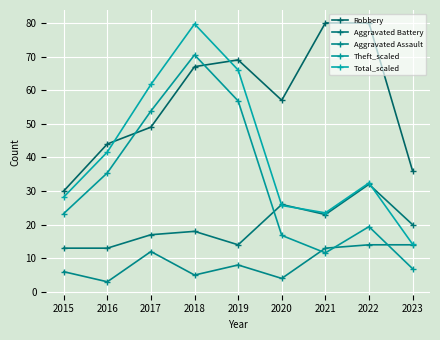

Reading right to left, transcribe all the data shown in this chart.

Robbery: 36.0	80.0	80.0	57.0	69.0	67.0	49.0	44.0	30.0
Aggravated Battery: 20.0	32.0	23.0	26.0	14.0	18.0	17.0	13.0	13.0
Aggravated Assault: 14.0	14.0	13.0	4.0	8.0	5.0	12.0	3.0	6.0
Theft_scaled: 6.9	19.4	11.6	16.8	56.8	70.5	53.8	35.4	23.3
Total_scaled: 14.2	32.4	23.5	25.7	66.0	79.7	61.7	41.6	28.2